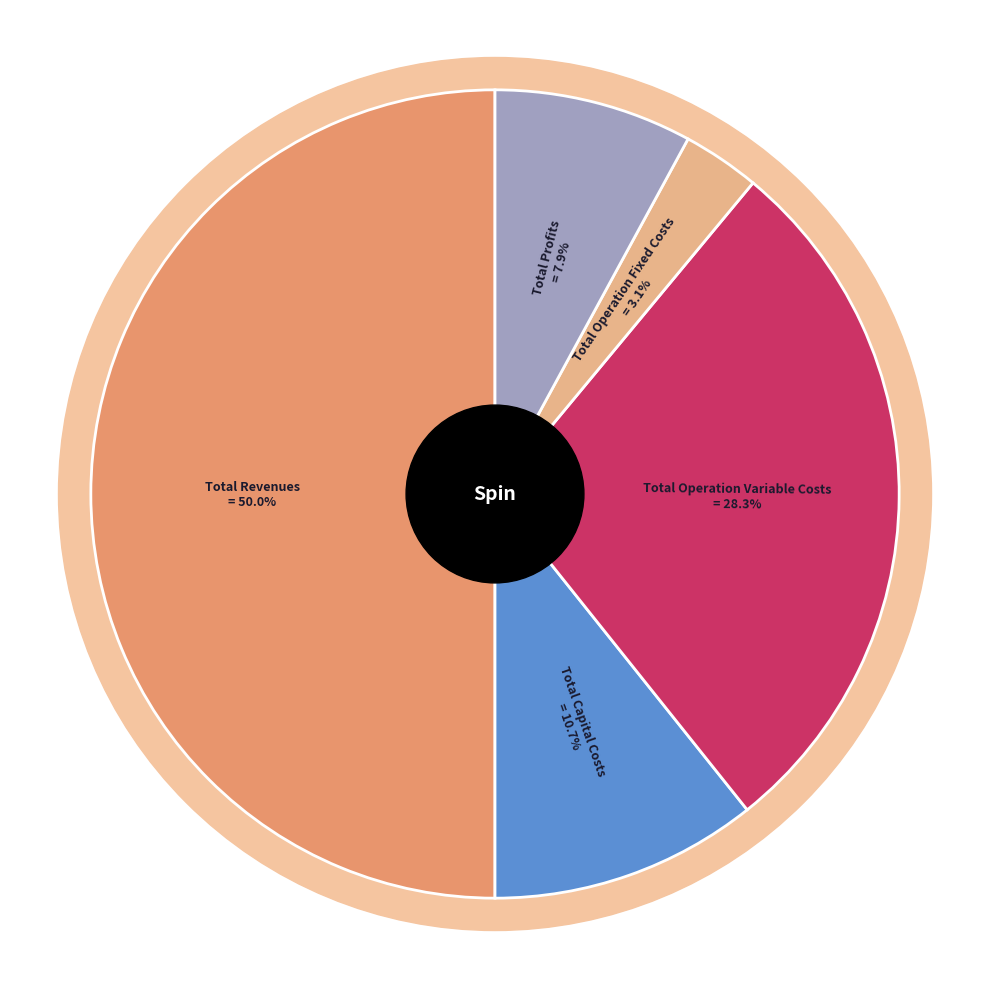

Is there a majority slice in this chart?

No